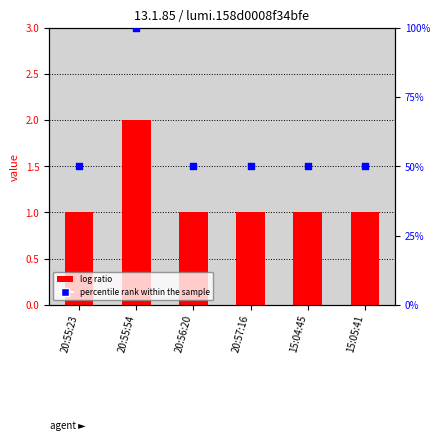

Which series reaches the minimum Y coordinate?

value